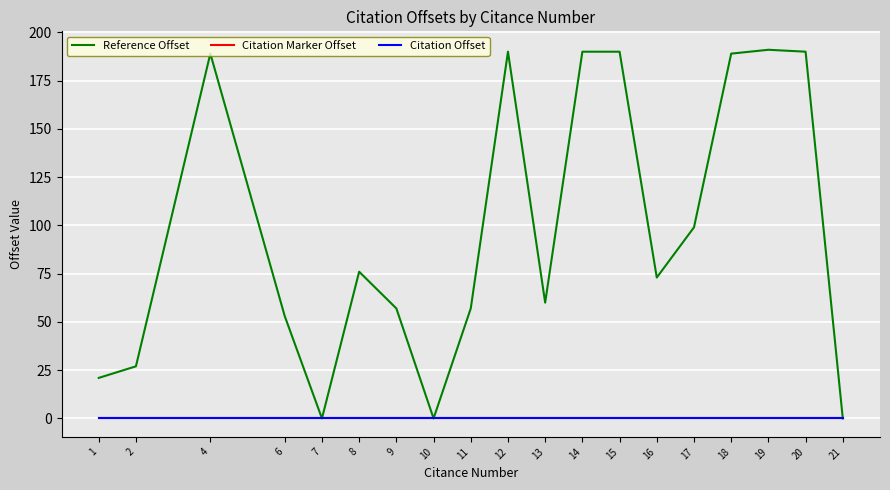

Does the chart display data point markers on the line(s)?

No